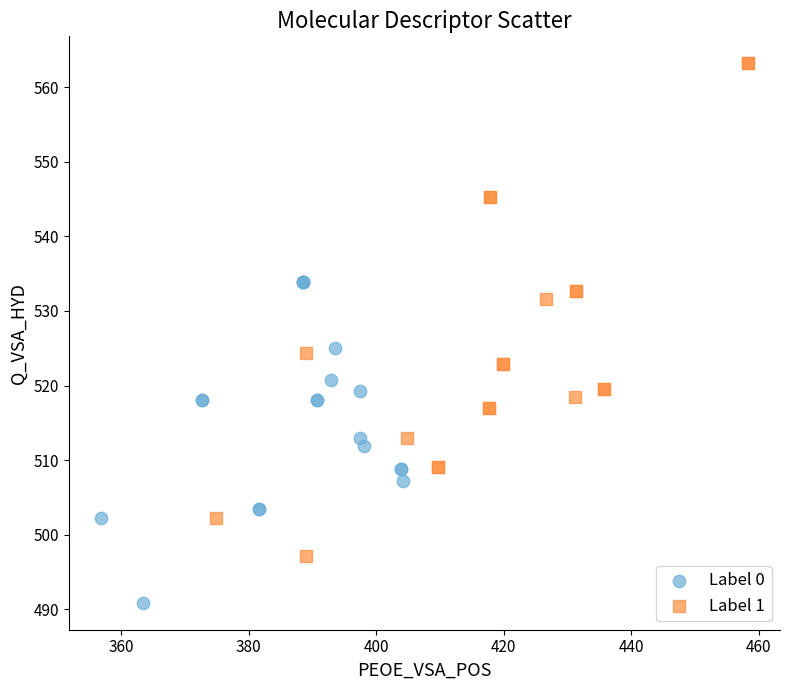

Which series reaches the minimum Y coordinate?

Label 0